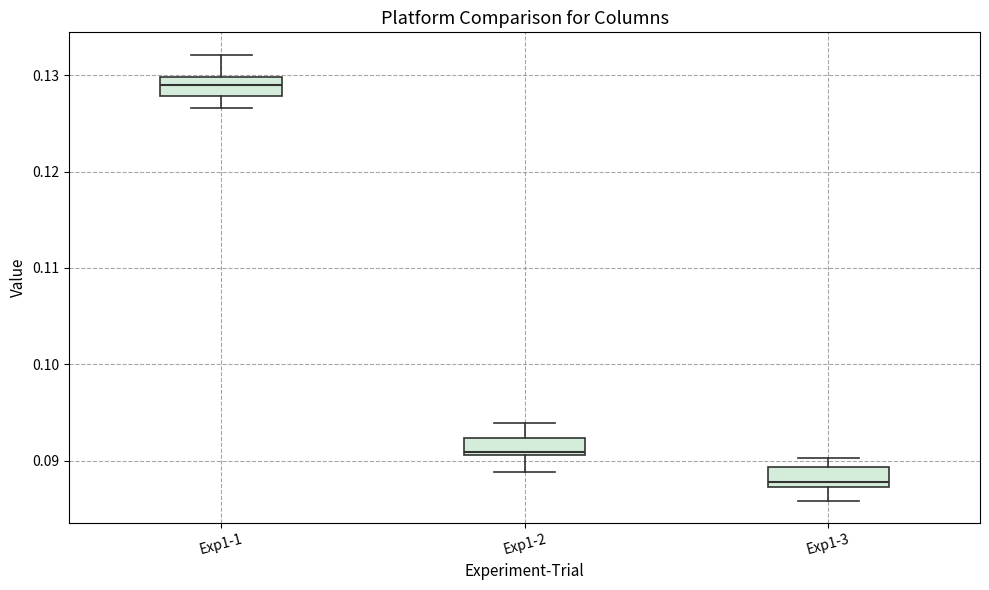

Where is the lower edge of the box for Exp1-3 on the y-axis? The values are not printed on the chart, so give them approximately, as read against the axis.

0.087